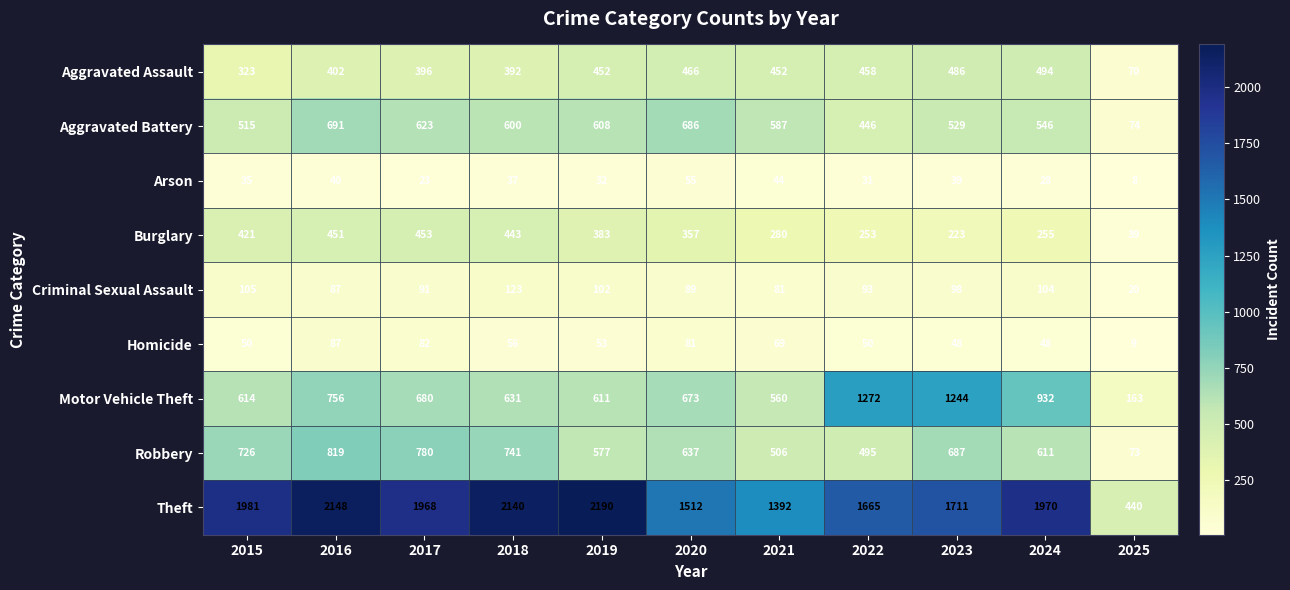

What is the sum of the Aggravated Battery values at 2017 and 2024?

1169